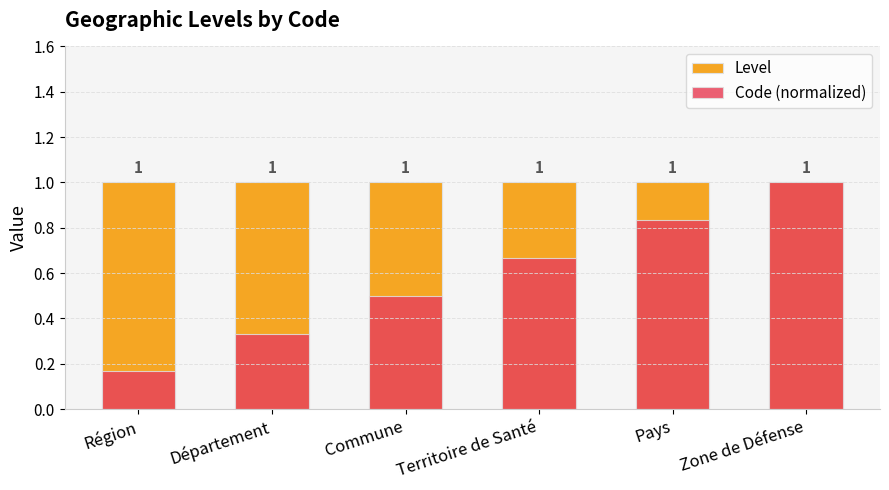

Which series has the largest total across all categories?

Level